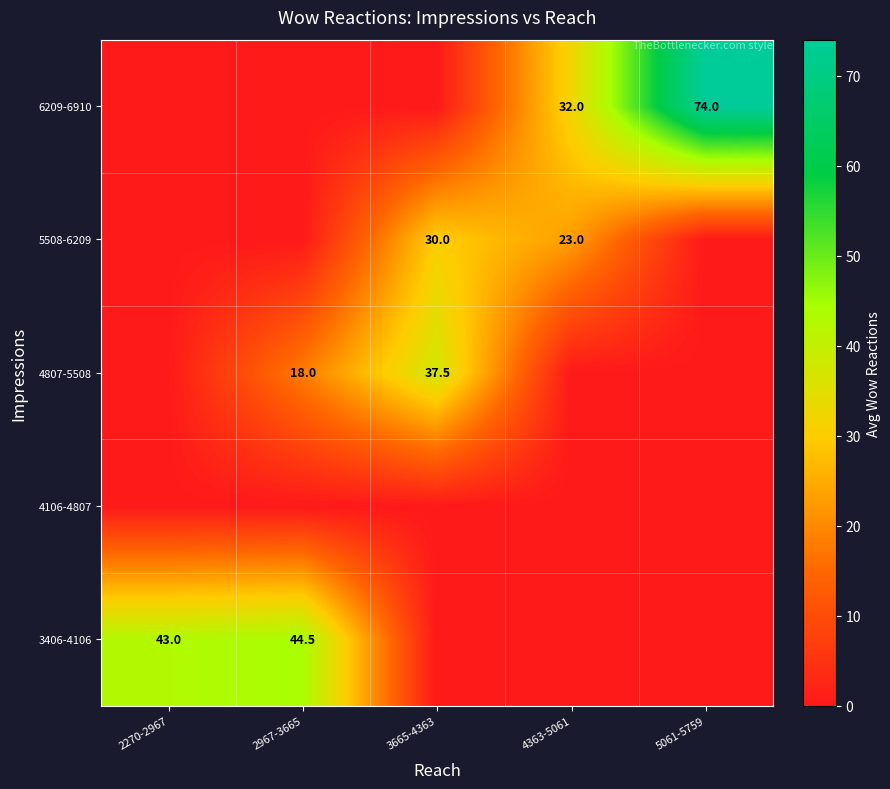

What is the difference between the 6209-6910 values at 4363-5061 and 5061-5759?

42.0